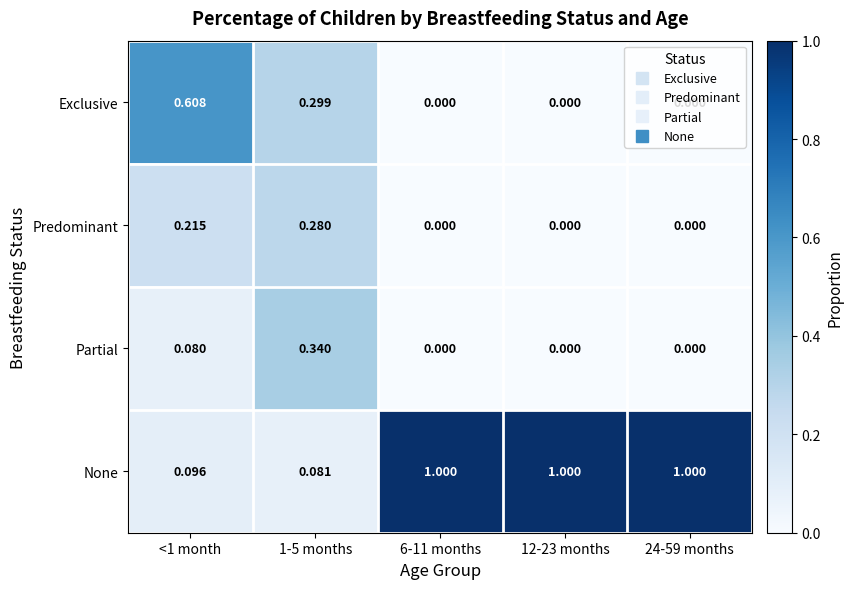

Which series has the largest total across all categories?

None